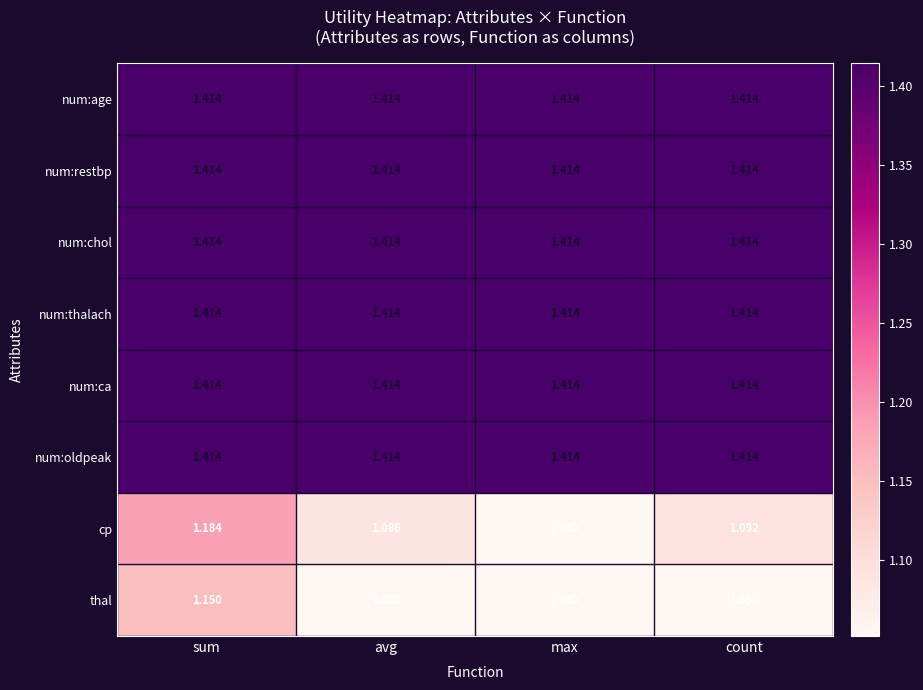

At which label does cp reach its minimum?

max